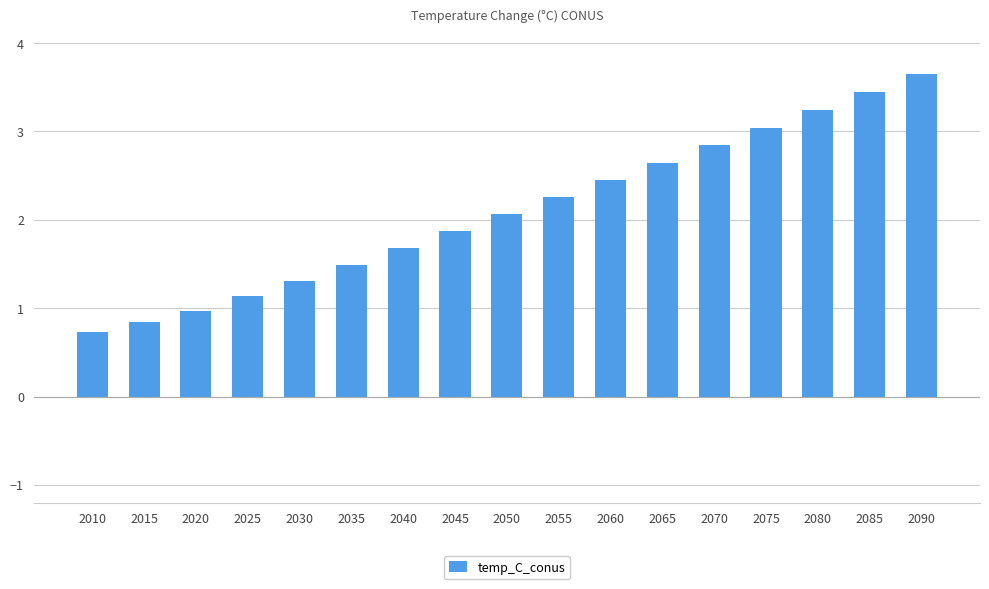

What is the smallest value displayed?

0.7